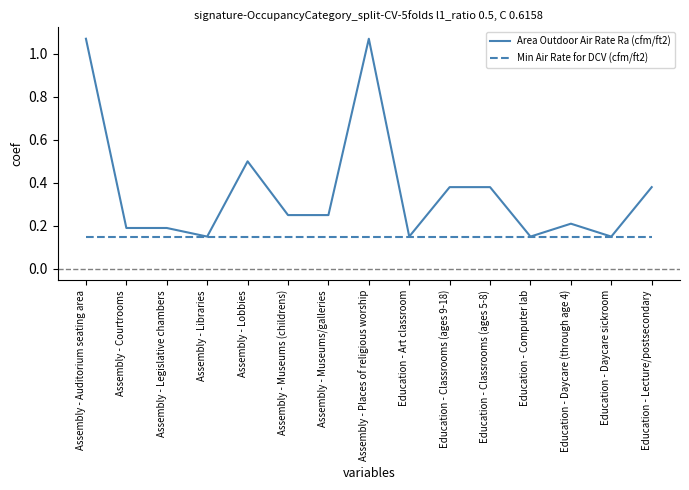

Rank the series by their maximum value, from highest to lowest.

Area Outdoor Air Rate Ra (cfm/ft2), Min Air Rate for DCV (cfm/ft2)